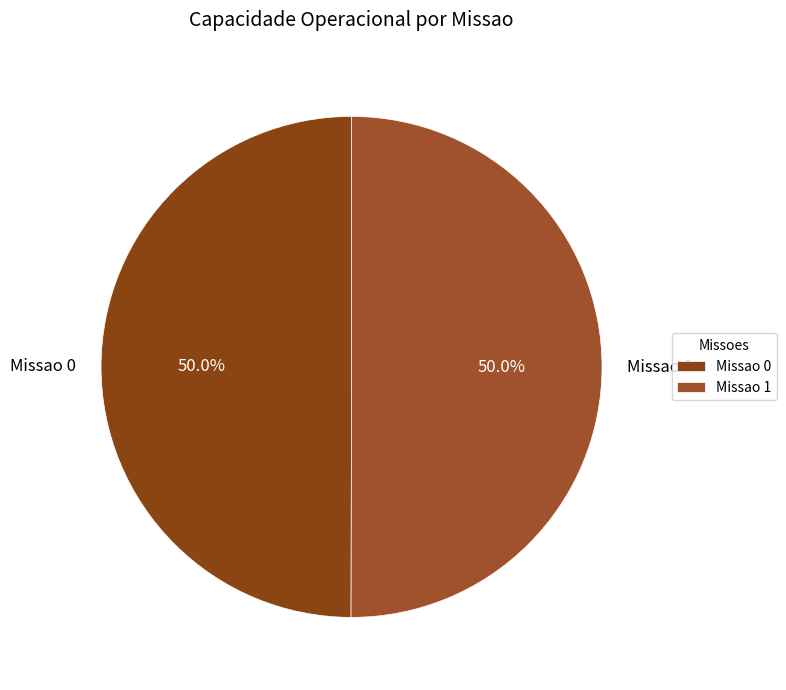

How much of the chart is everything except Missao 1?

50.0%